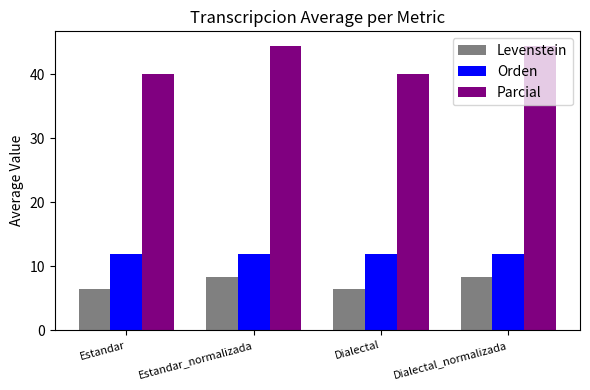

What is the minimum value shown in the chart?

6.5